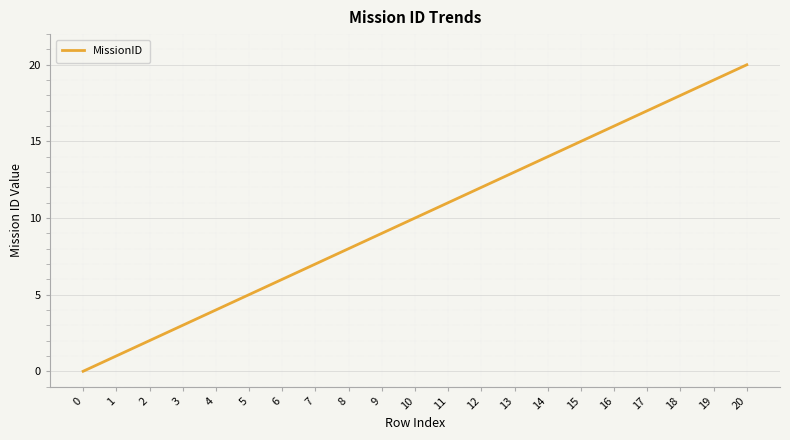

How many lines are shown in the chart?

1